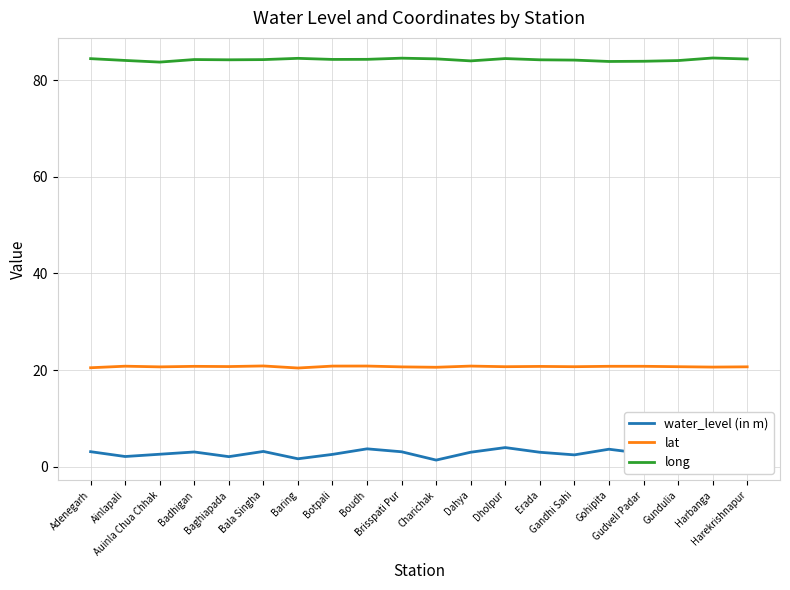

Which series has the largest total across all categories?

long